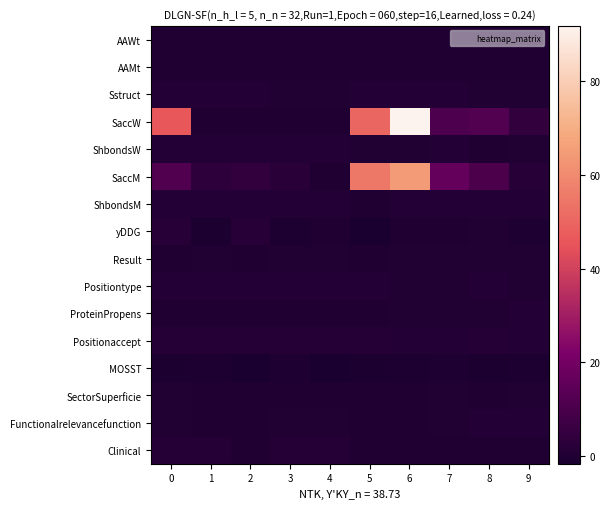

How many distinct data groups are displayed?

16